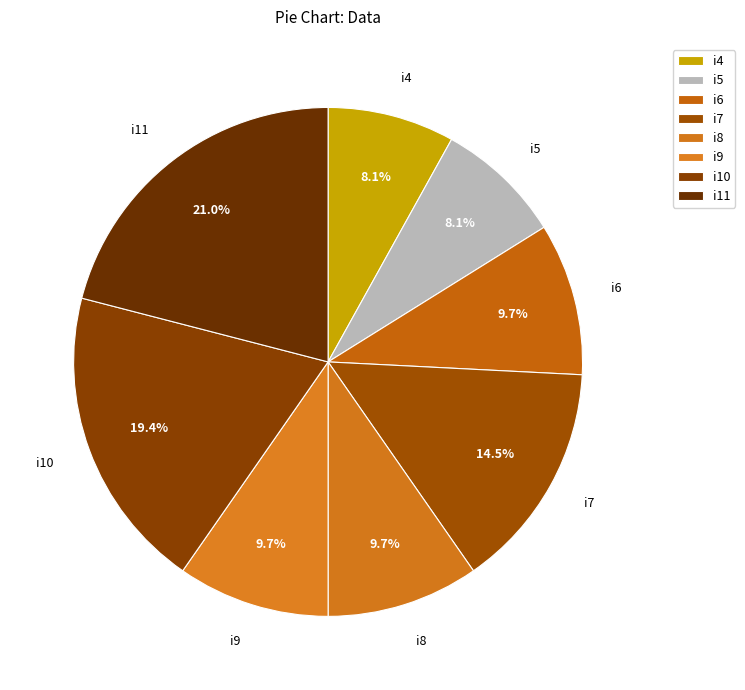

To the nearest percent, what percentage of the pie is i6?

10%